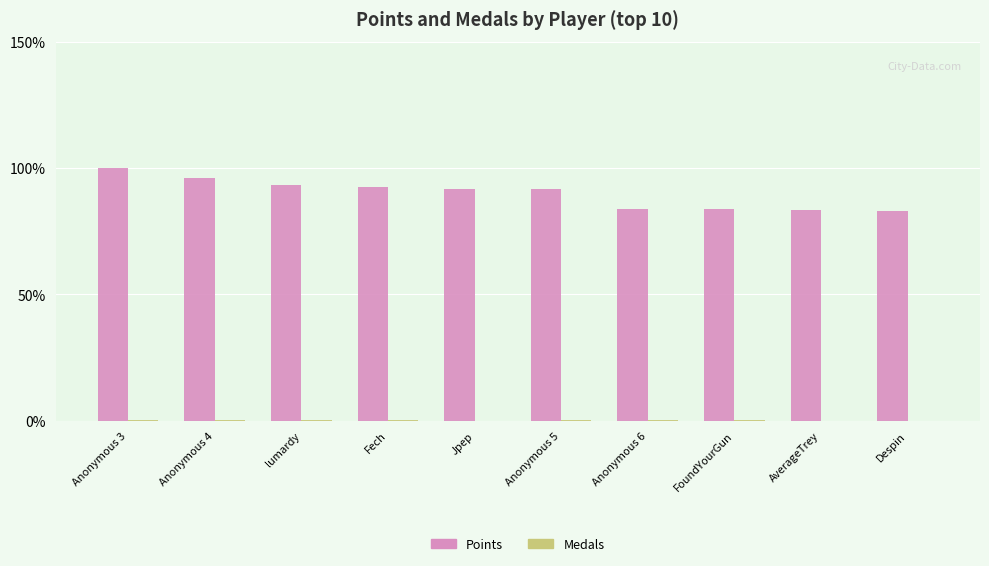

Which series has the largest range (max minus min)?

Points